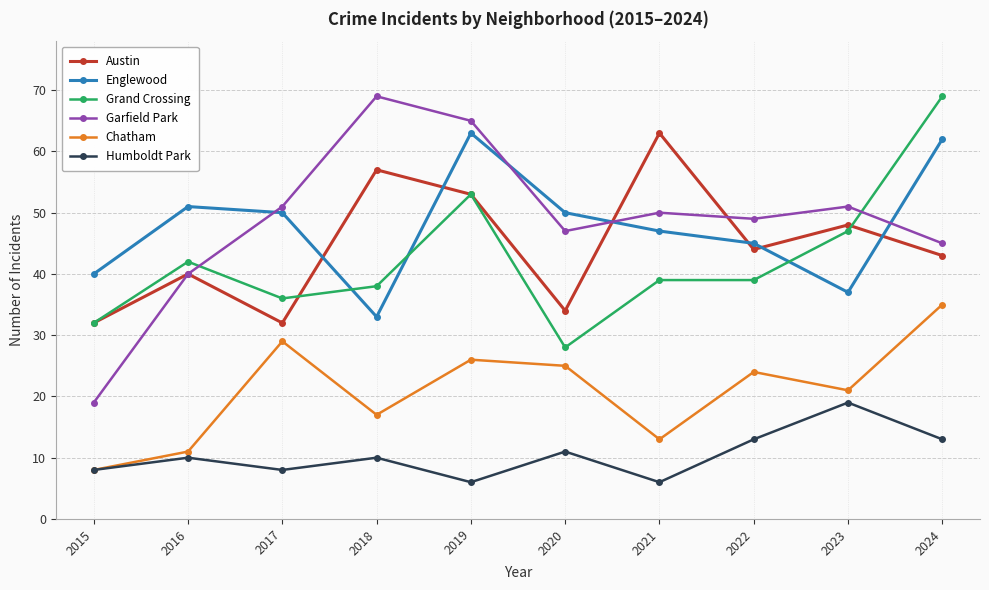

Which series has the widest spread of values?

Garfield Park